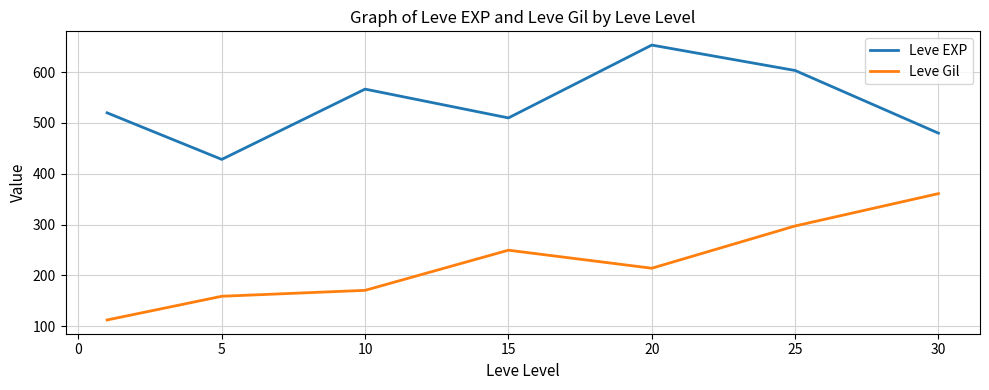

True or false: Leve EXP and Leve Gil cross at least once.

False